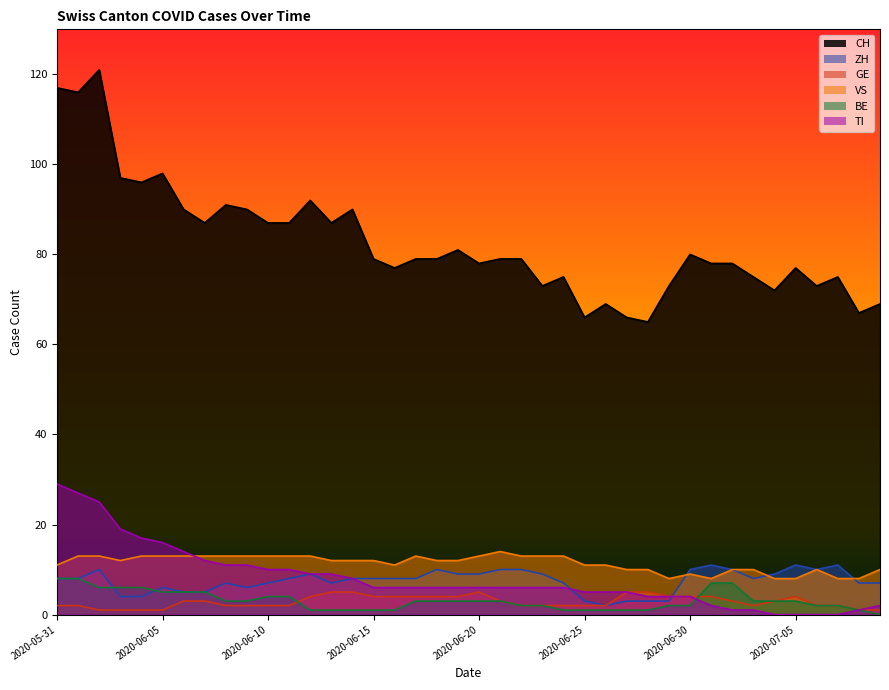

Reading left to right, what are all the values shown in this chart?

CH: 2020-05-31=117	2020-06-01=116	2020-06-02=121	2020-06-03=97	2020-06-04=96	2020-06-05=98	2020-06-06=90	2020-06-07=87	2020-06-08=91	2020-06-09=90	2020-06-10=87	2020-06-11=87	2020-06-12=92	2020-06-13=87	2020-06-14=90	2020-06-15=79	2020-06-16=77	2020-06-17=79	2020-06-18=79	2020-06-19=81	2020-06-20=78	2020-06-21=79	2020-06-22=79	2020-06-23=73	2020-06-24=75	2020-06-25=66	2020-06-26=69	2020-06-27=66	2020-06-28=65	2020-06-29=73	2020-06-30=80	2020-07-01=78	2020-07-02=78	2020-07-03=75	2020-07-04=72	2020-07-05=77	2020-07-06=73	2020-07-07=75	2020-07-08=67	2020-07-09=69
ZH: 2020-05-31=8	2020-06-01=8	2020-06-02=10	2020-06-03=4	2020-06-04=4	2020-06-05=6	2020-06-06=5	2020-06-07=5	2020-06-08=7	2020-06-09=6	2020-06-10=7	2020-06-11=8	2020-06-12=9	2020-06-13=7	2020-06-14=8	2020-06-15=8	2020-06-16=8	2020-06-17=8	2020-06-18=10	2020-06-19=9	2020-06-20=9	2020-06-21=10	2020-06-22=10	2020-06-23=9	2020-06-24=7	2020-06-25=3	2020-06-26=2	2020-06-27=3	2020-06-28=3	2020-06-29=3	2020-06-30=10	2020-07-01=11	2020-07-02=10	2020-07-03=8	2020-07-04=9	2020-07-05=11	2020-07-06=10	2020-07-07=11	2020-07-08=7	2020-07-09=7
GE: 2020-05-31=2	2020-06-01=2	2020-06-02=1	2020-06-03=1	2020-06-04=1	2020-06-05=1	2020-06-06=3	2020-06-07=3	2020-06-08=2	2020-06-09=2	2020-06-10=2	2020-06-11=2	2020-06-12=4	2020-06-13=5	2020-06-14=5	2020-06-15=4	2020-06-16=4	2020-06-17=4	2020-06-18=4	2020-06-19=4	2020-06-20=5	2020-06-21=3	2020-06-22=2	2020-06-23=2	2020-06-24=2	2020-06-25=2	2020-06-26=2	2020-06-27=5	2020-06-28=5	2020-06-29=4	2020-06-30=4	2020-07-01=4	2020-07-02=3	2020-07-03=2	2020-07-04=3	2020-07-05=4	2020-07-06=2	2020-07-07=2	2020-07-08=1	2020-07-09=1
VS: 2020-05-31=11	2020-06-01=13	2020-06-02=13	2020-06-03=12	2020-06-04=13	2020-06-05=13	2020-06-06=13	2020-06-07=13	2020-06-08=13	2020-06-09=13	2020-06-10=13	2020-06-11=13	2020-06-12=13	2020-06-13=12	2020-06-14=12	2020-06-15=12	2020-06-16=11	2020-06-17=13	2020-06-18=12	2020-06-19=12	2020-06-20=13	2020-06-21=14	2020-06-22=13	2020-06-23=13	2020-06-24=13	2020-06-25=11	2020-06-26=11	2020-06-27=10	2020-06-28=10	2020-06-29=8	2020-06-30=9	2020-07-01=8	2020-07-02=10	2020-07-03=10	2020-07-04=8	2020-07-05=8	2020-07-06=10	2020-07-07=8	2020-07-08=8	2020-07-09=10
BE: 2020-05-31=8	2020-06-01=8	2020-06-02=6	2020-06-03=6	2020-06-04=6	2020-06-05=5	2020-06-06=5	2020-06-07=5	2020-06-08=3	2020-06-09=3	2020-06-10=4	2020-06-11=4	2020-06-12=1	2020-06-13=1	2020-06-14=1	2020-06-15=1	2020-06-16=1	2020-06-17=3	2020-06-18=3	2020-06-19=3	2020-06-20=3	2020-06-21=3	2020-06-22=2	2020-06-23=2	2020-06-24=1	2020-06-25=1	2020-06-26=1	2020-06-27=1	2020-06-28=1	2020-06-29=2	2020-06-30=2	2020-07-01=7	2020-07-02=7	2020-07-03=3	2020-07-04=3	2020-07-05=3	2020-07-06=2	2020-07-07=2	2020-07-08=1	2020-07-09=0
TI: 2020-05-31=29	2020-06-01=27	2020-06-02=25	2020-06-03=19	2020-06-04=17	2020-06-05=16	2020-06-06=14	2020-06-07=12	2020-06-08=11	2020-06-09=11	2020-06-10=10	2020-06-11=10	2020-06-12=9	2020-06-13=9	2020-06-14=8	2020-06-15=6	2020-06-16=6	2020-06-17=6	2020-06-18=6	2020-06-19=6	2020-06-20=6	2020-06-21=6	2020-06-22=6	2020-06-23=6	2020-06-24=6	2020-06-25=5	2020-06-26=5	2020-06-27=5	2020-06-28=4	2020-06-29=4	2020-06-30=4	2020-07-01=2	2020-07-02=1	2020-07-03=1	2020-07-04=0	2020-07-05=0	2020-07-06=0	2020-07-07=0	2020-07-08=1	2020-07-09=2